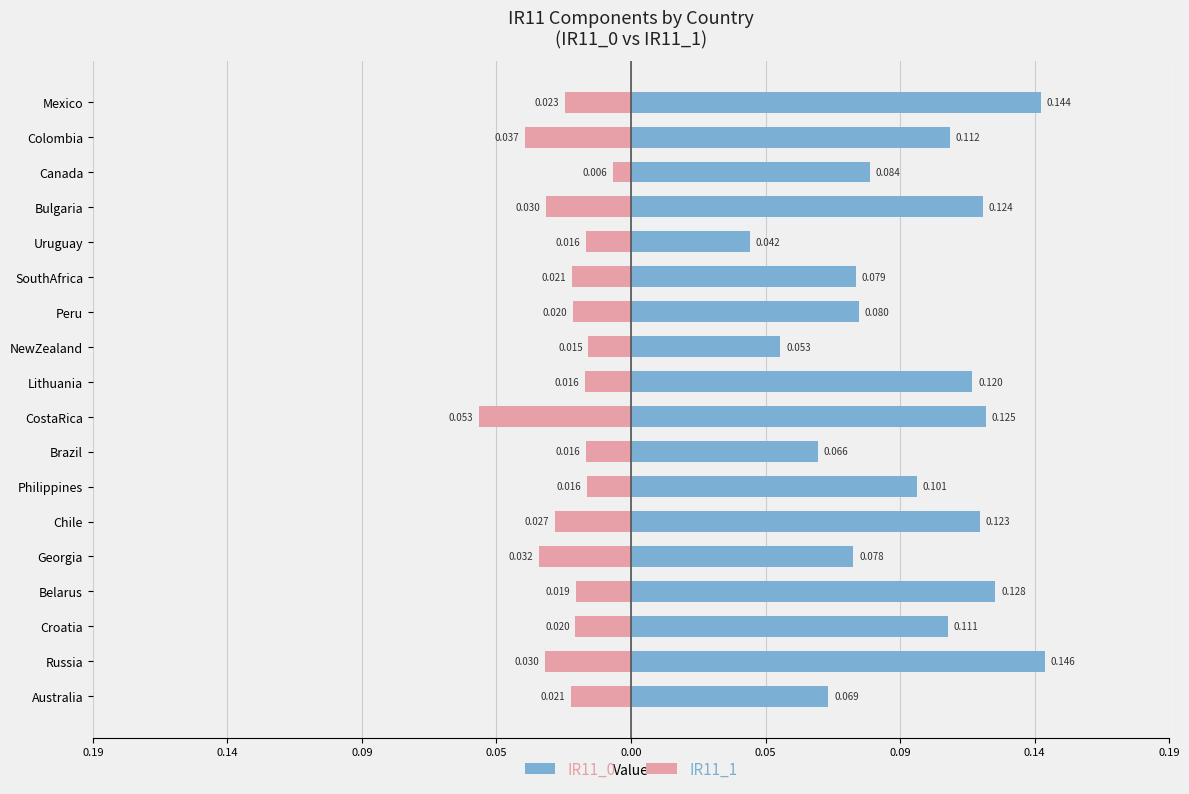

What are all the series names shown in the legend?

IR11_0, IR11_1